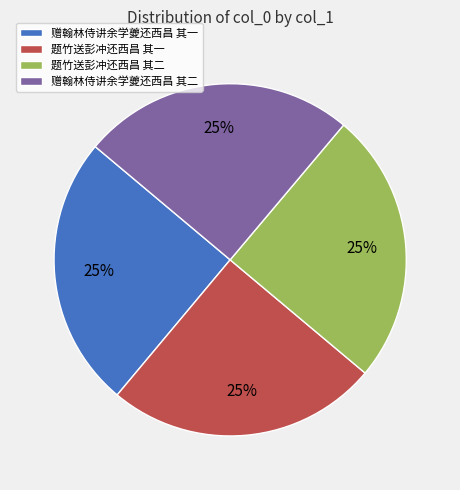

What percentage is the 题竹送彭冲还西昌 其二 slice, to the nearest percent?

25%